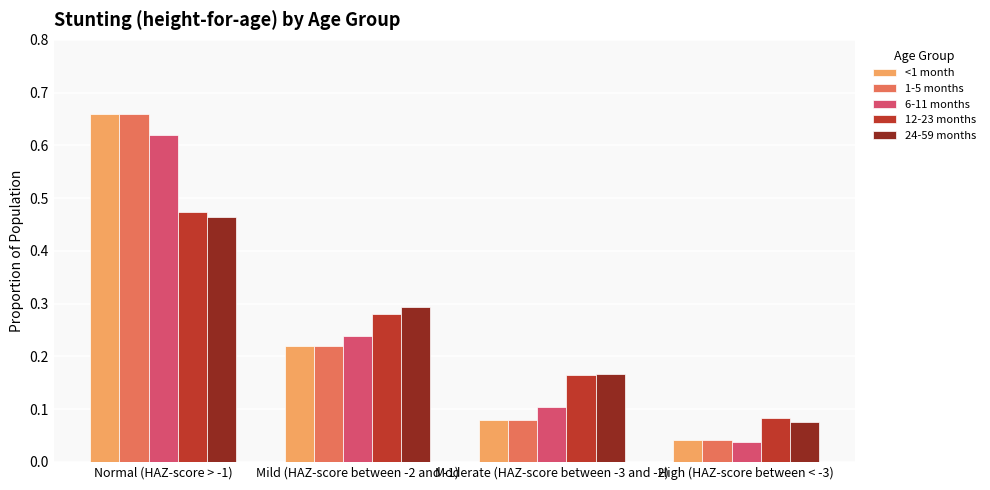

List the labels in order of 12-23 months value, smallest first.

High (HAZ-score between < -3), Moderate (HAZ-score between -3 and -2), Mild (HAZ-score between -2 and -1), Normal (HAZ-score > -1)